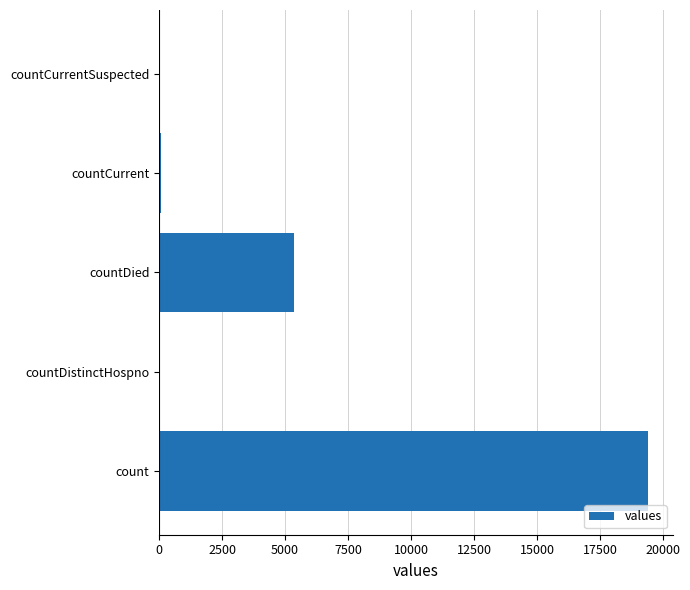

What is the sum of all values?

24875